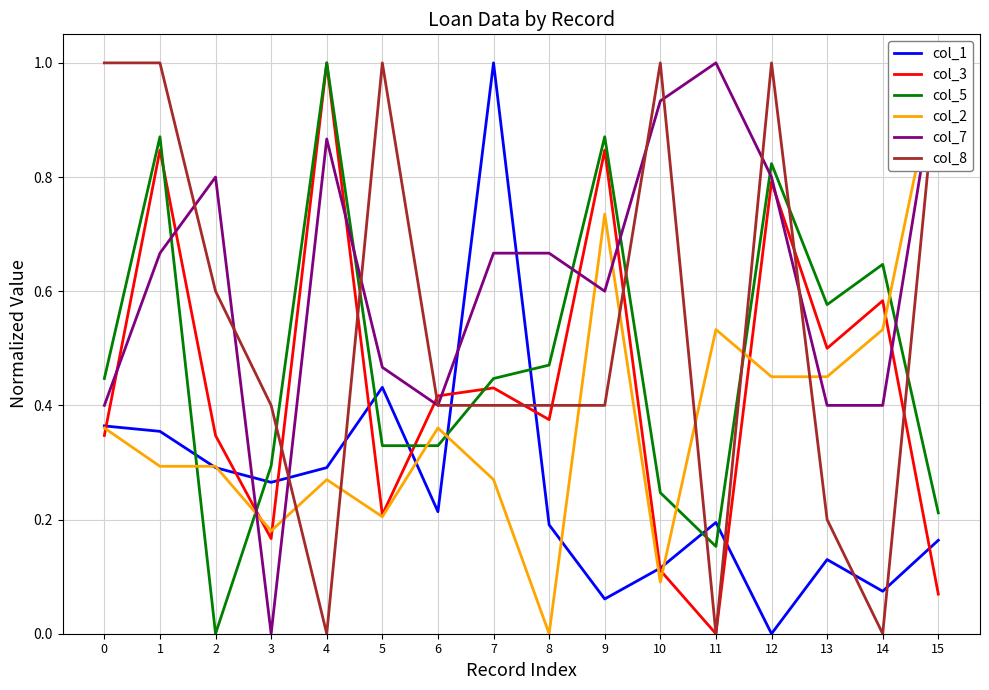

How many lines are shown in the chart?

6